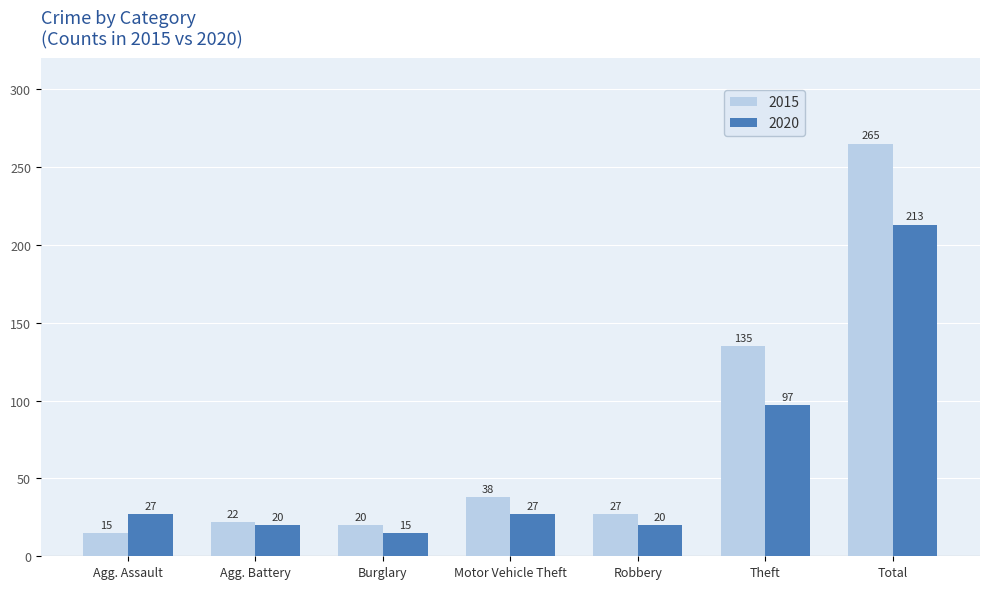

What is the maximum value for 2015?

265